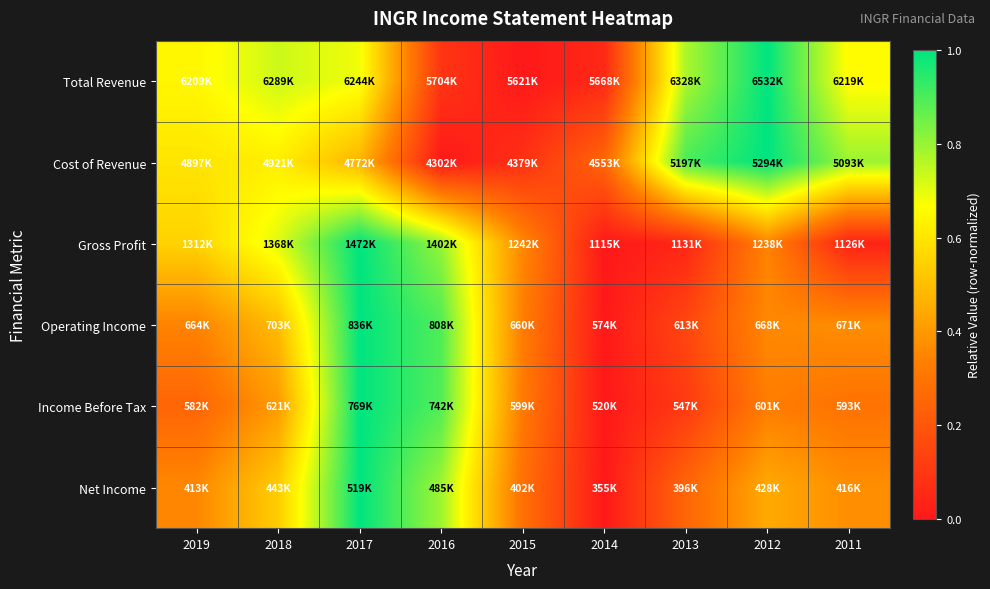

What is the difference between the highest and lowest values at 2013?

0.9